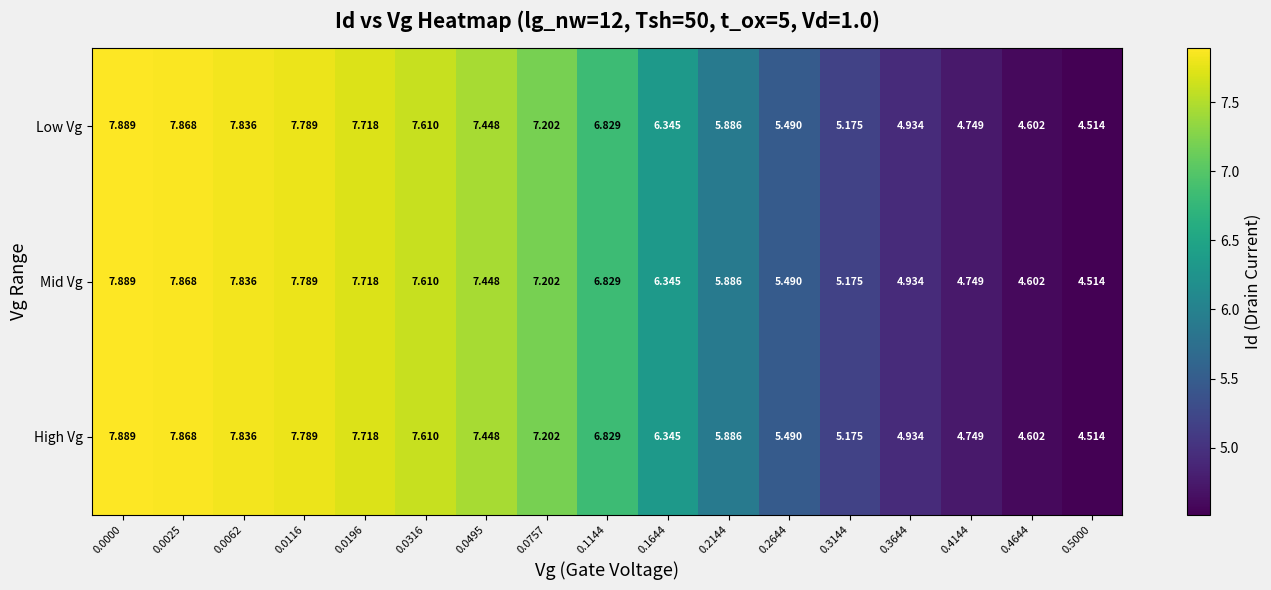

Is the value of High Vg at 0.1644 greater than the value of Low Vg at 0.0316?

No